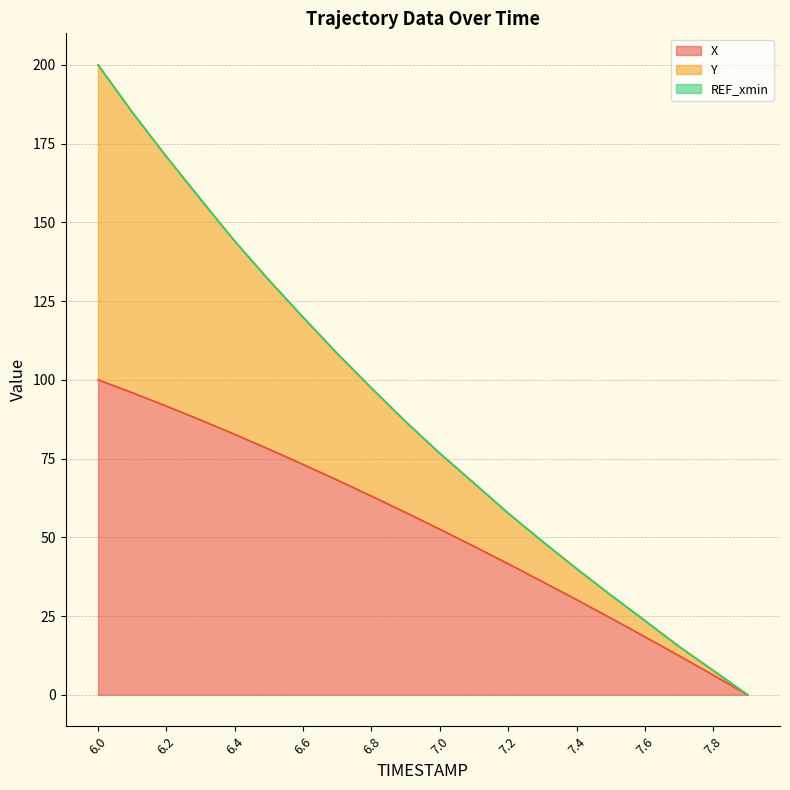

Which series has the largest total across all categories?

Y